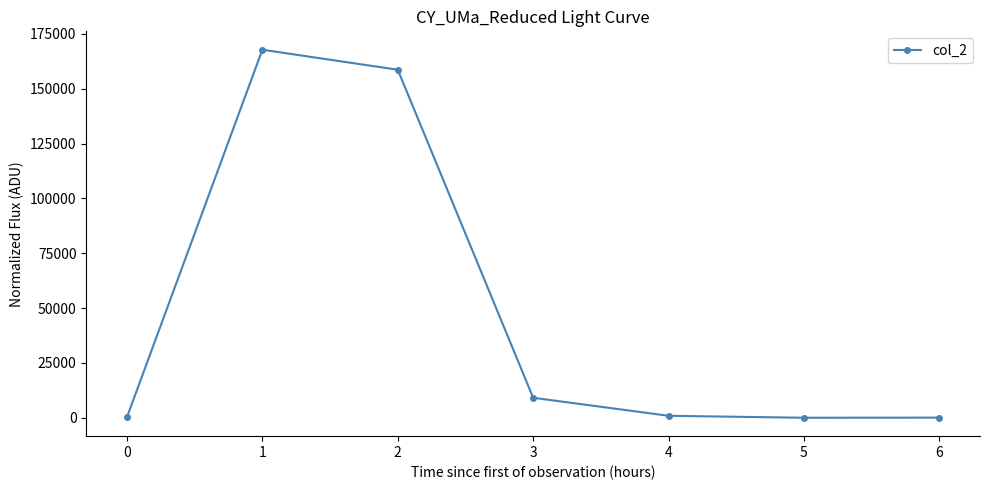

What is the maximum value shown in the chart?

167794.0